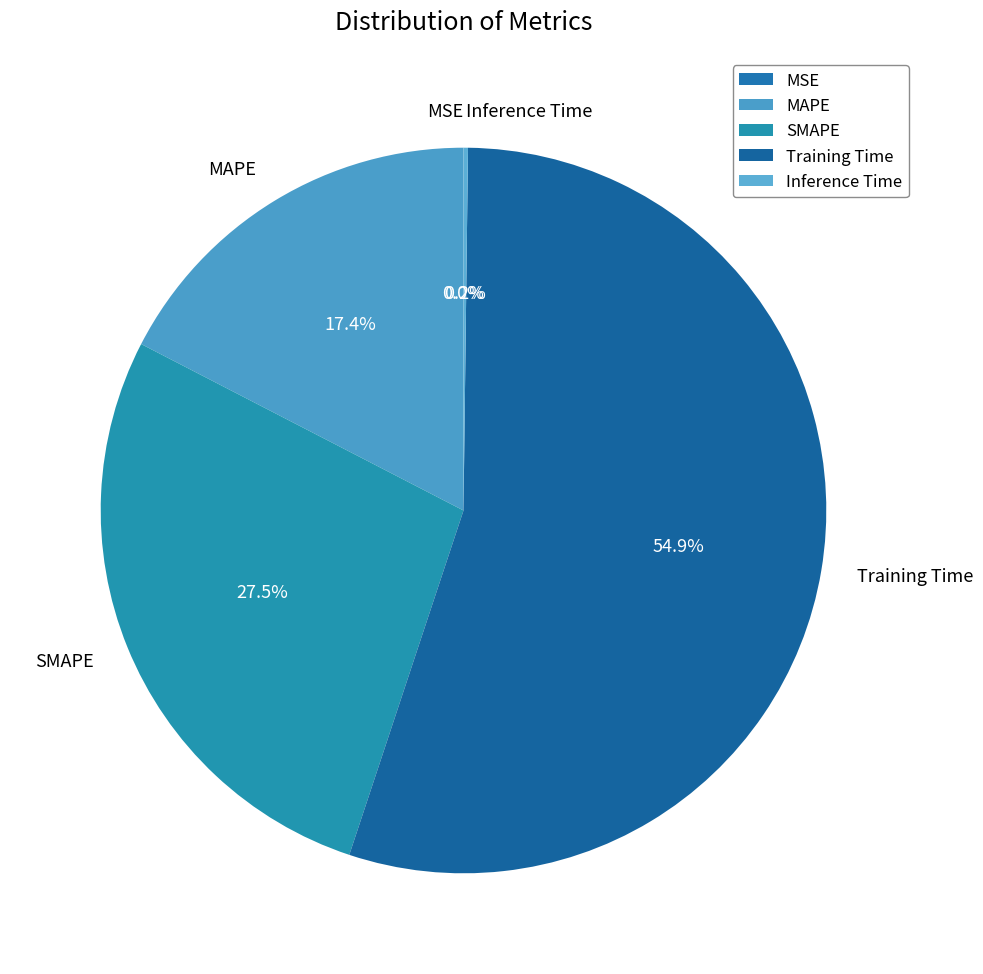

Which has a higher value, Training Time or MAPE?

Training Time